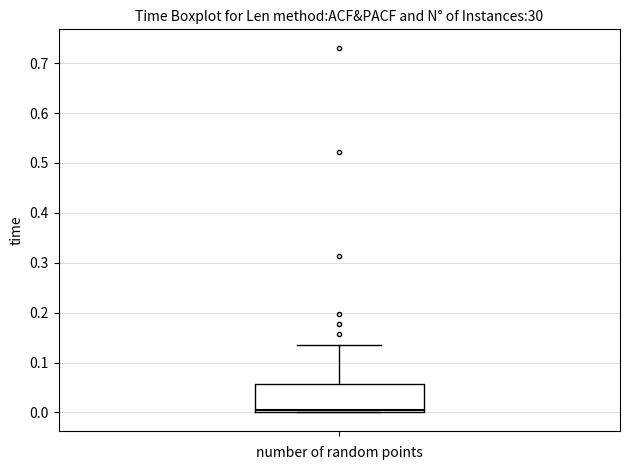

Transcribe this box plot: give where the median line is, the range the box spans, and where the two whiskers end, as read against the y-axis. The values are not printed on the chart, so give them approximately, as read against the axis.

median 0.00 (just above the box's lower edge), box 0.00 to 0.06, whiskers 0.00 to 0.14